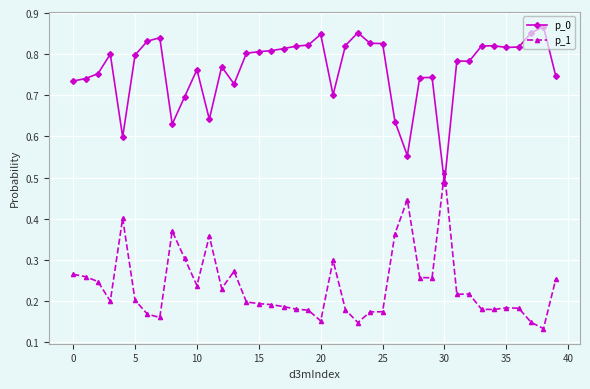

True or false: p_1 has more than 0 interior local peaks.

True